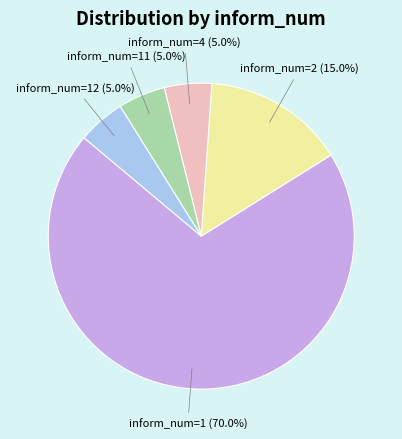

Is there any slice that represents more than half of the pie?

Yes